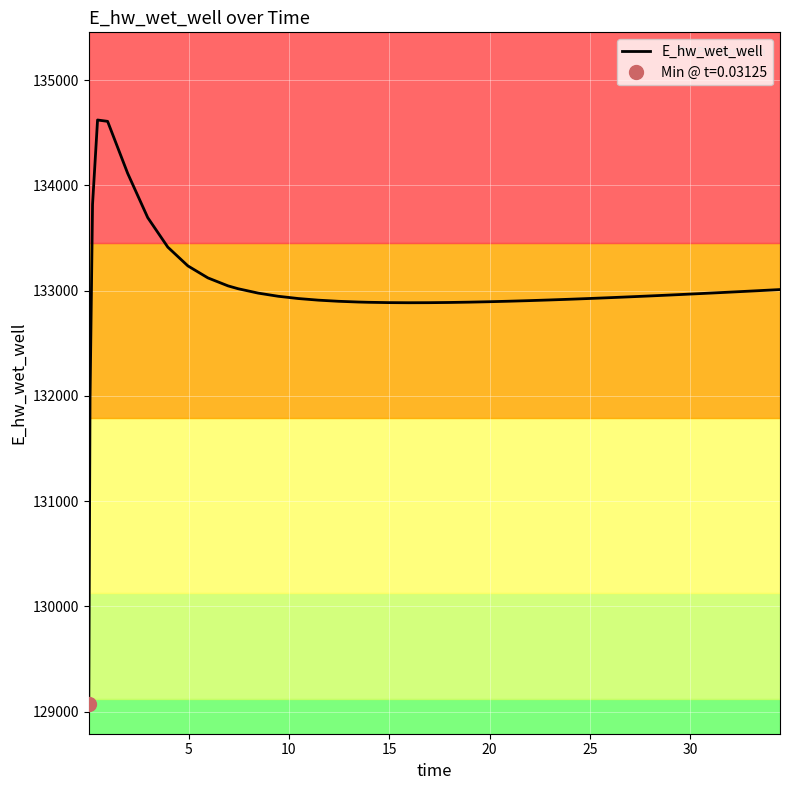

What is the value of the 36th point from the left?

133412.5